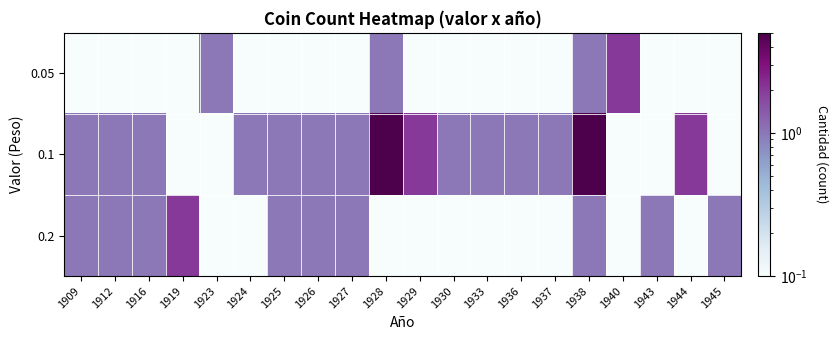

Which series has the largest range (max minus min)?

0.1